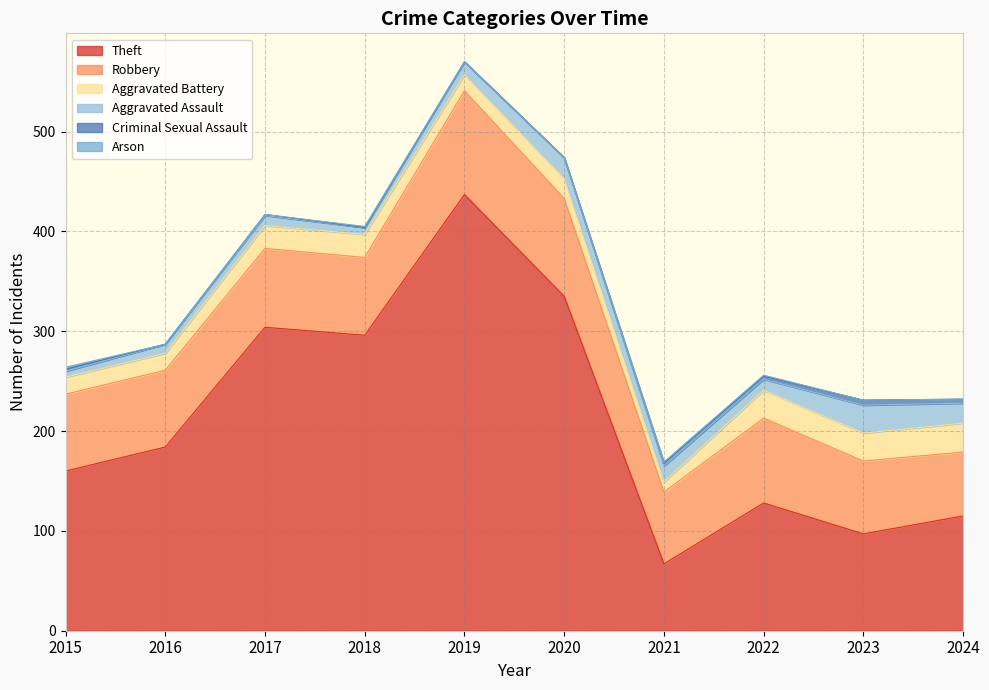

What is the maximum value for Aggravated Assault?

28